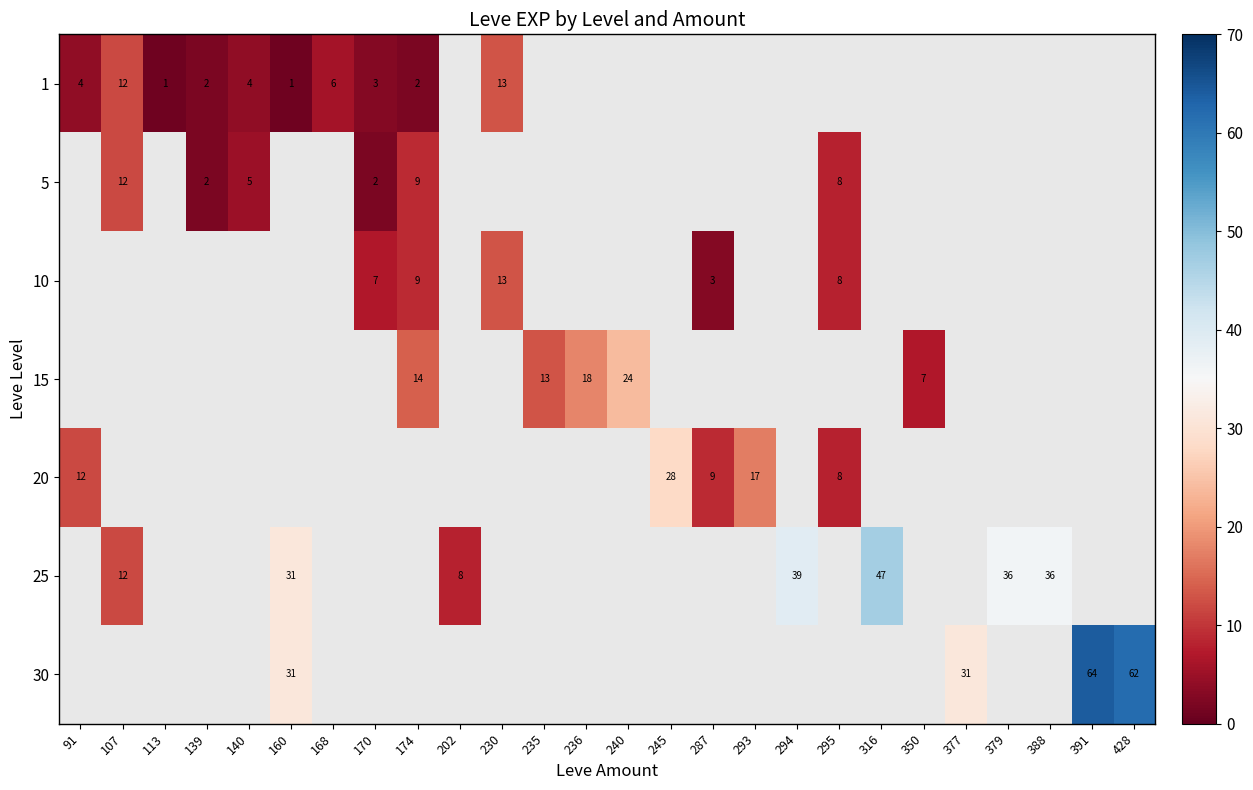

Is it true that 1 equals 0 at 113?

False